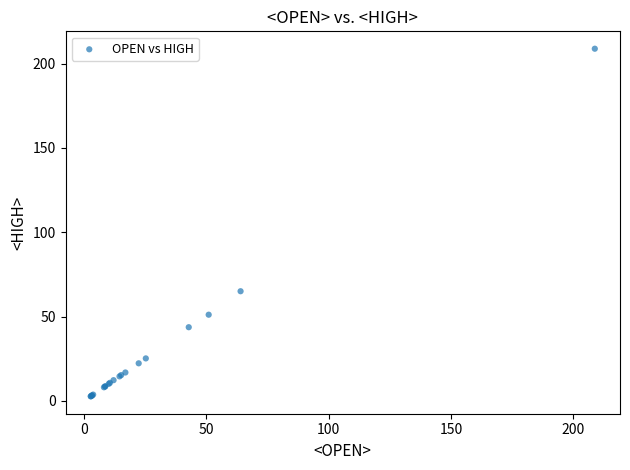

What Y value in the scatter plot is closest to 105?

65.0